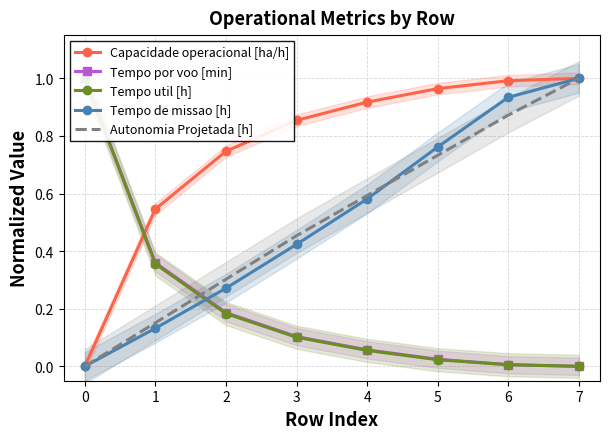

Rank the series by their maximum value, from highest to lowest.

Tempo de missao [h], Tempo por voo [min], Tempo util [h], Autonomia Projetada [h], Capacidade operacional [ha/h]